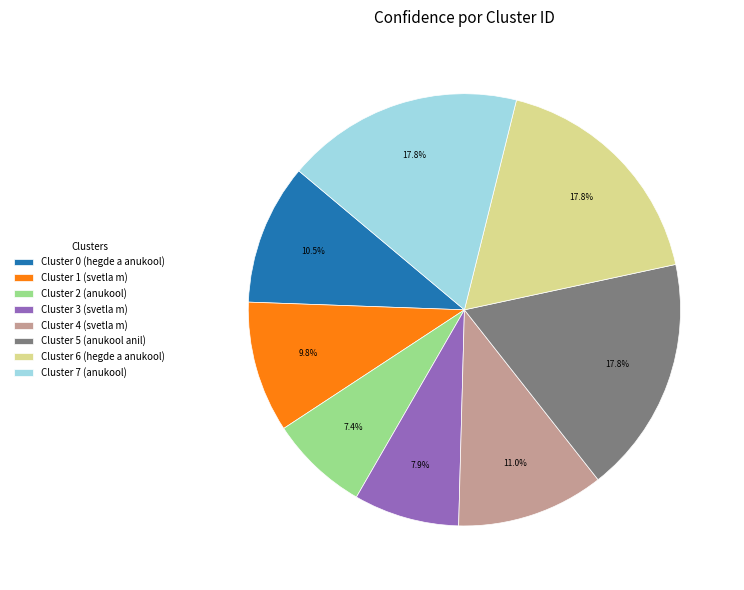

To the nearest percent, what is the difference between the largest and smallest slice percentages?

10%